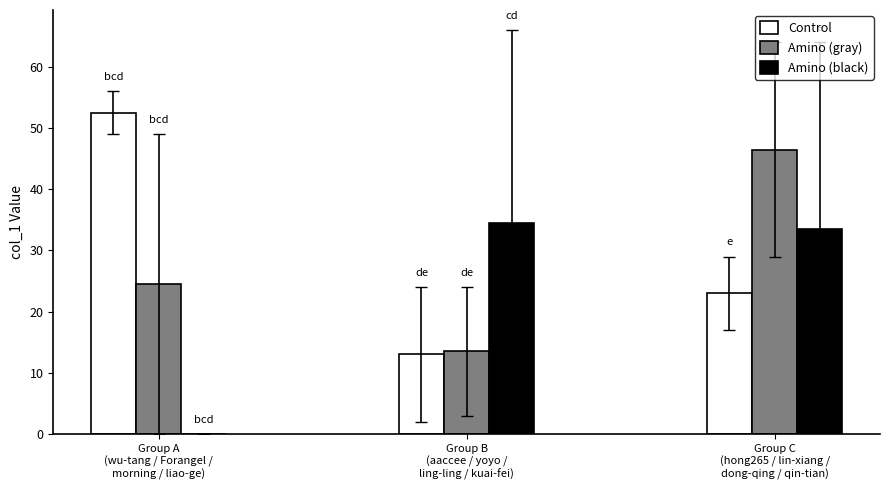

True or false: the data shows 64 at dong-qing-68-64.

True